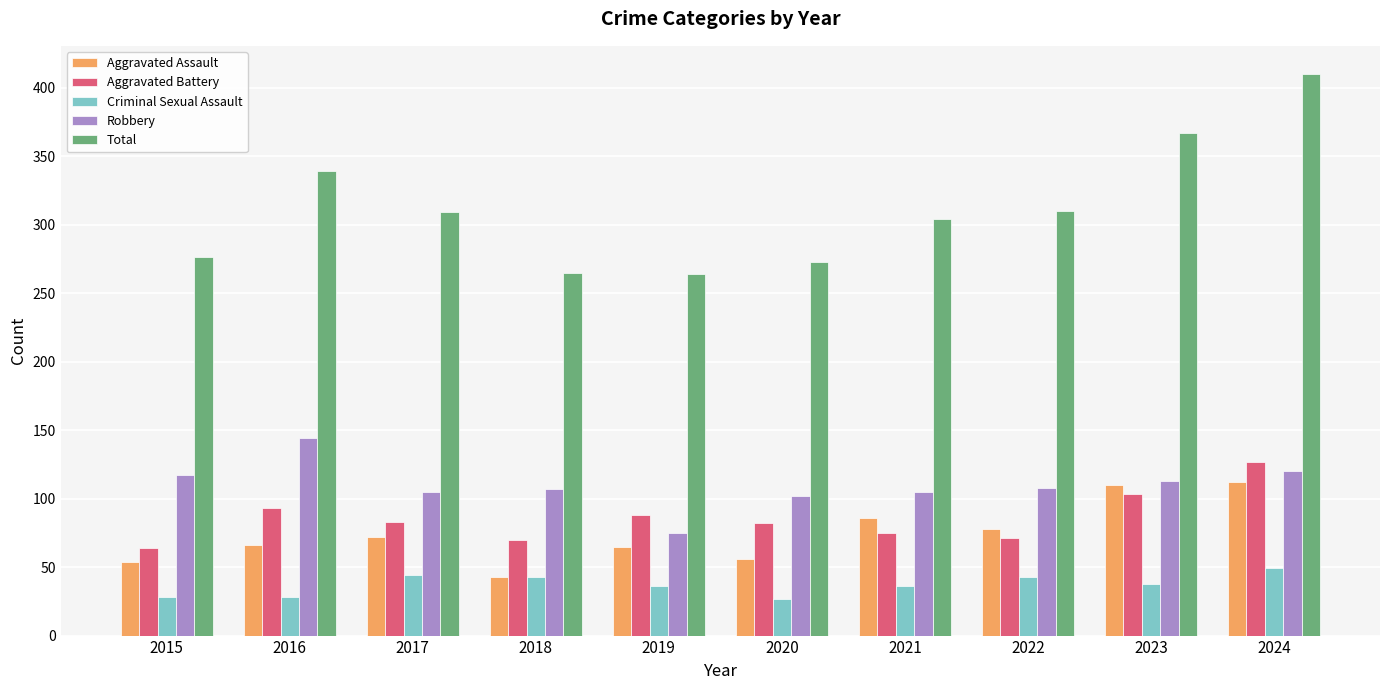

At which category is the sum across all series the highest?

2024